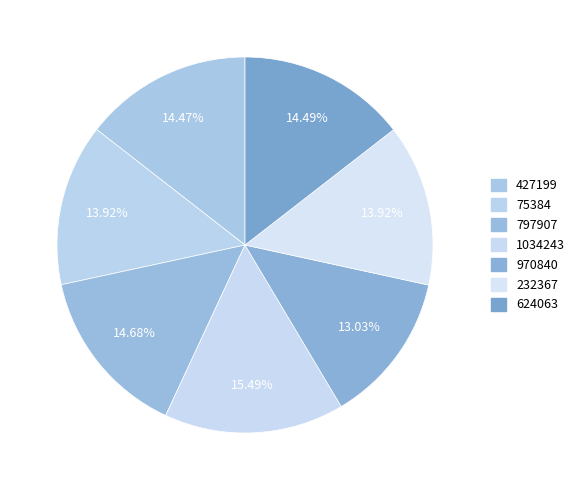

Is it true that 797907 is 21% of the pie?

False